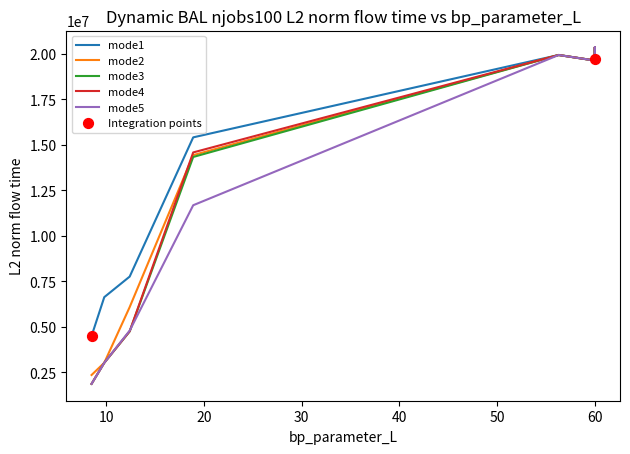

At which category is the sum across all series the highest?

60.0